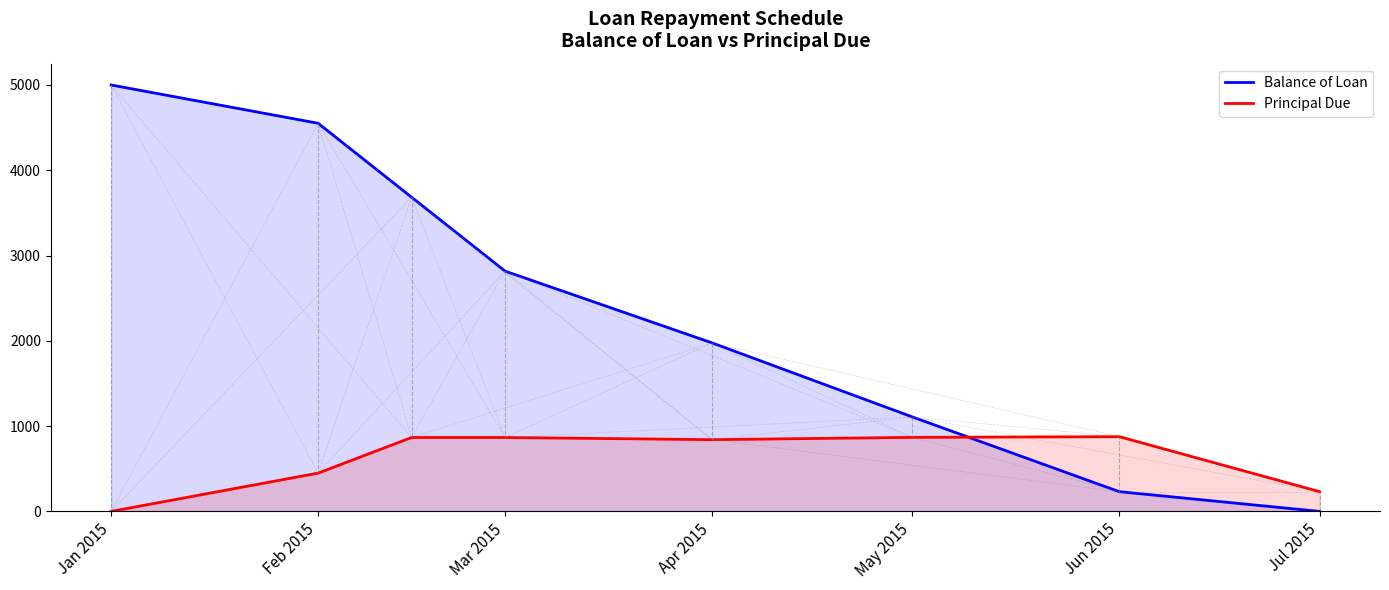

Which label corresponds to the largest value in the chart?

Jan 2015